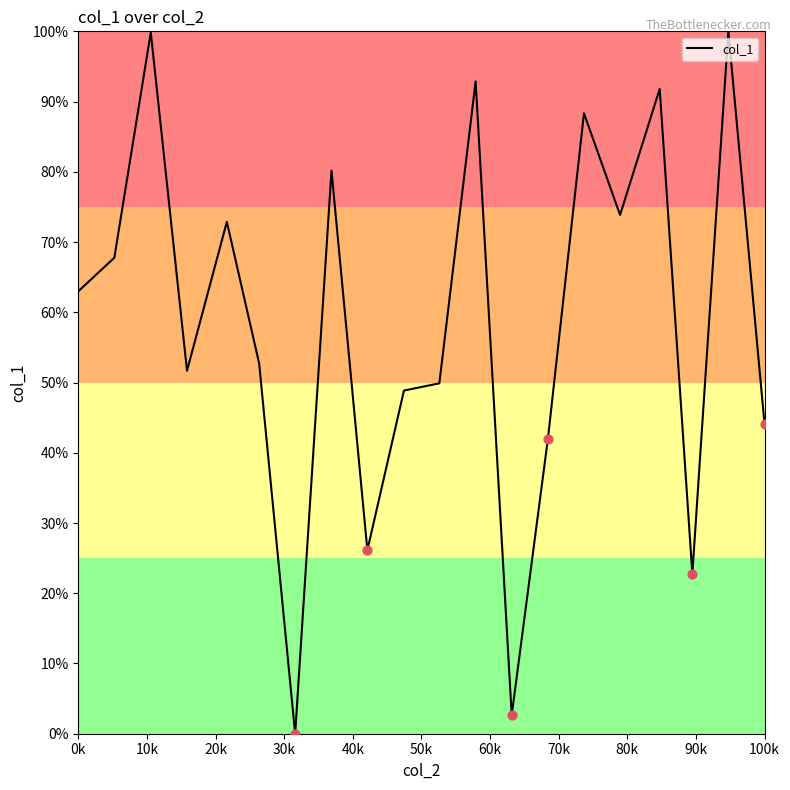

What is the maximum value shown in the chart?

100.0